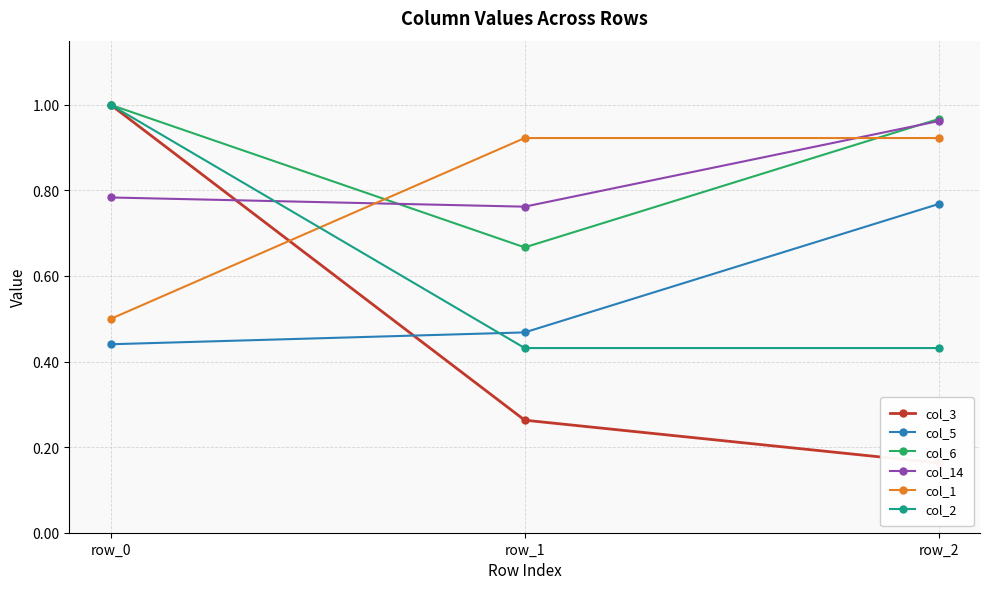

At how many categories does at least one series exceed 0?

3